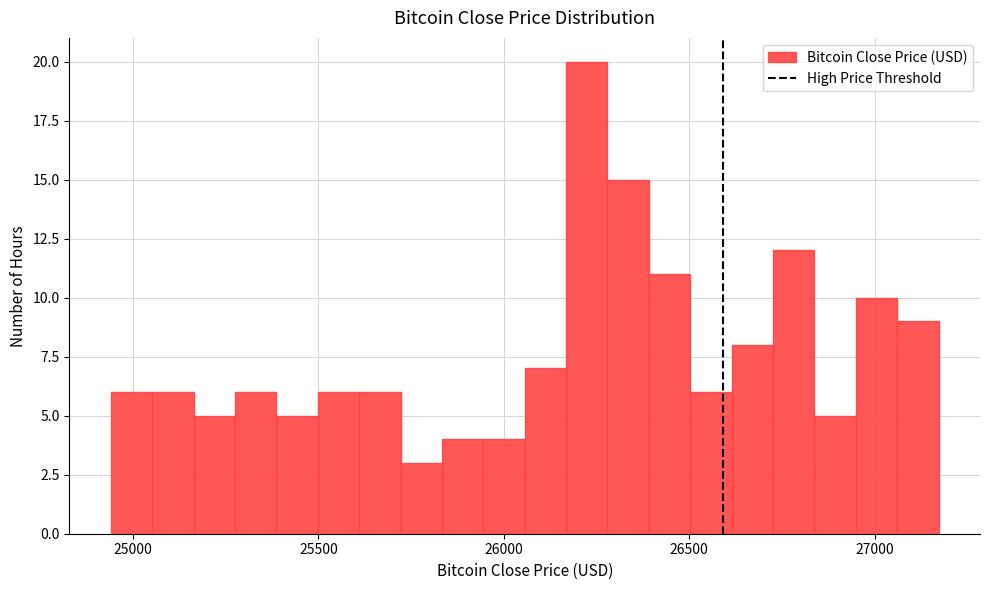

Read against the x-axis, roughly where is the centre of the tallest bar?

26200